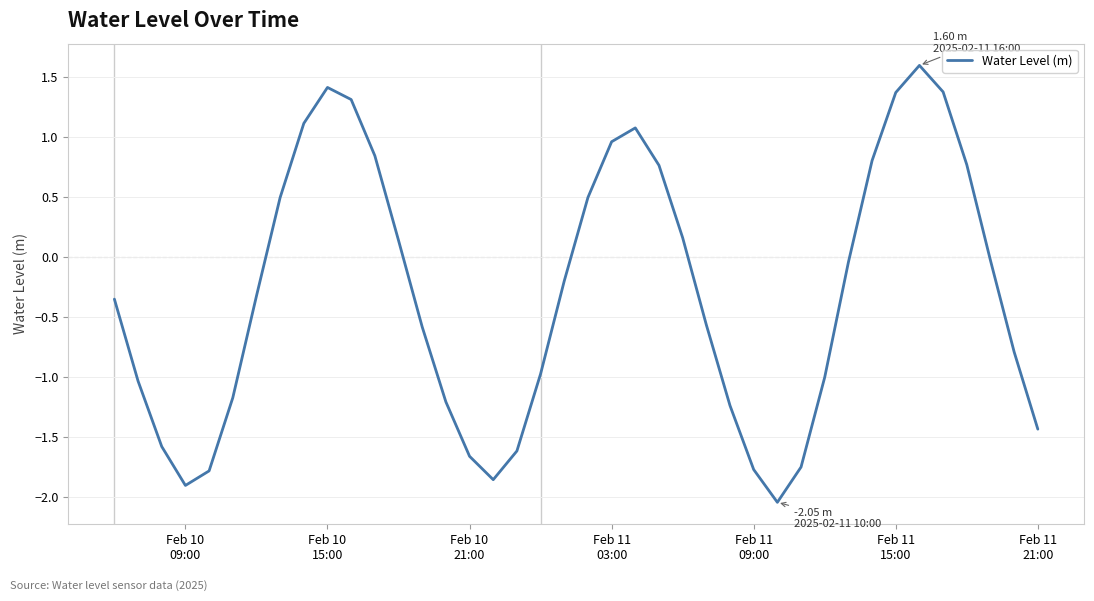

What is the greatest value displayed?

1.6